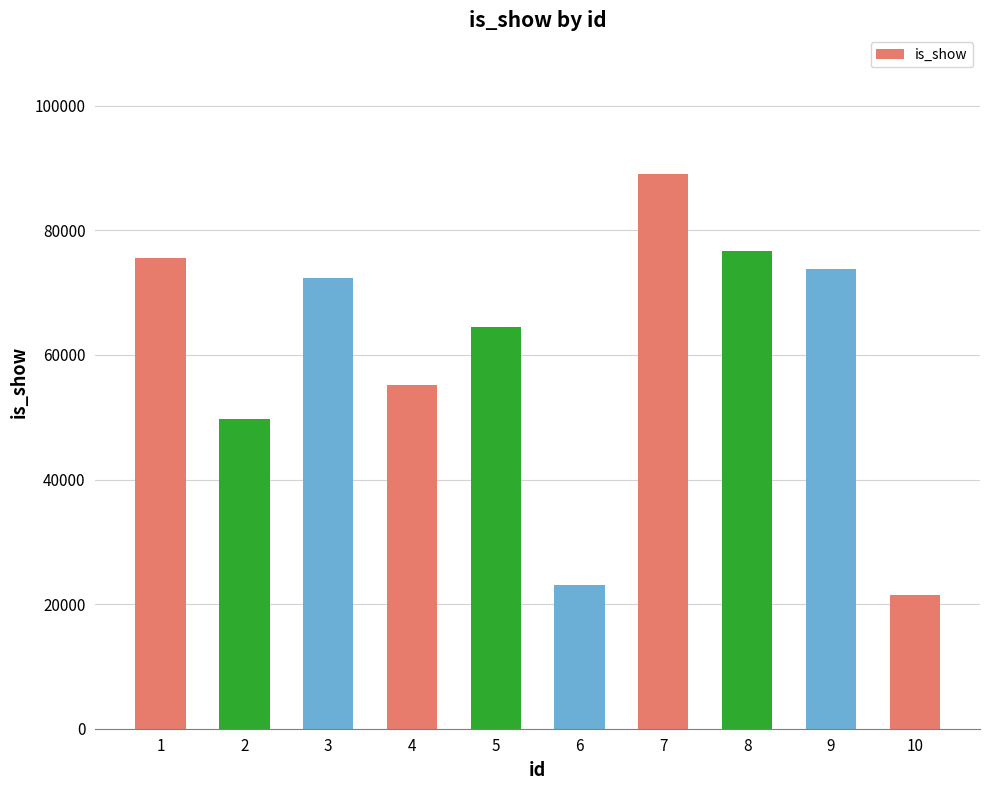

Reading left to right, list all the values displayed in this chart.

75588	49752	72397	55124	64455	23012	89031	76716	73743	21522